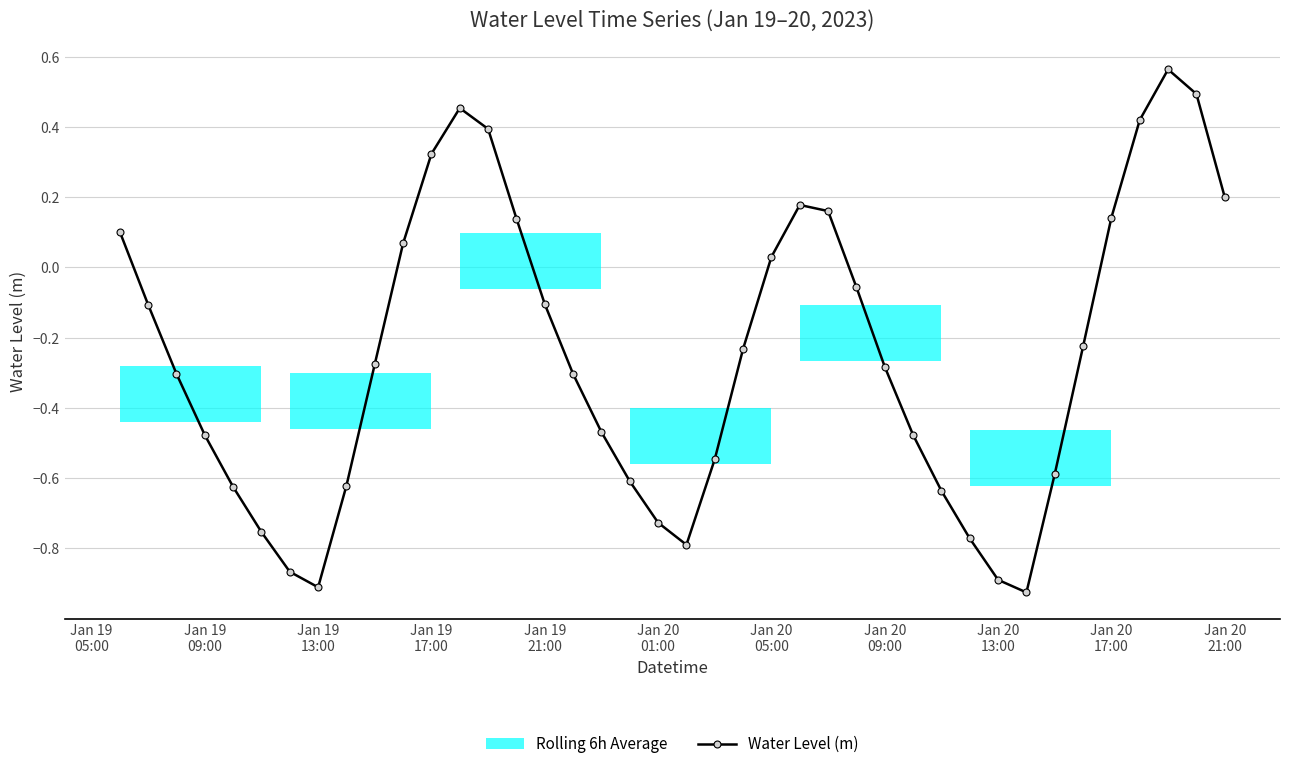

How many interior local peaks does the Water Level (m) series have?

3